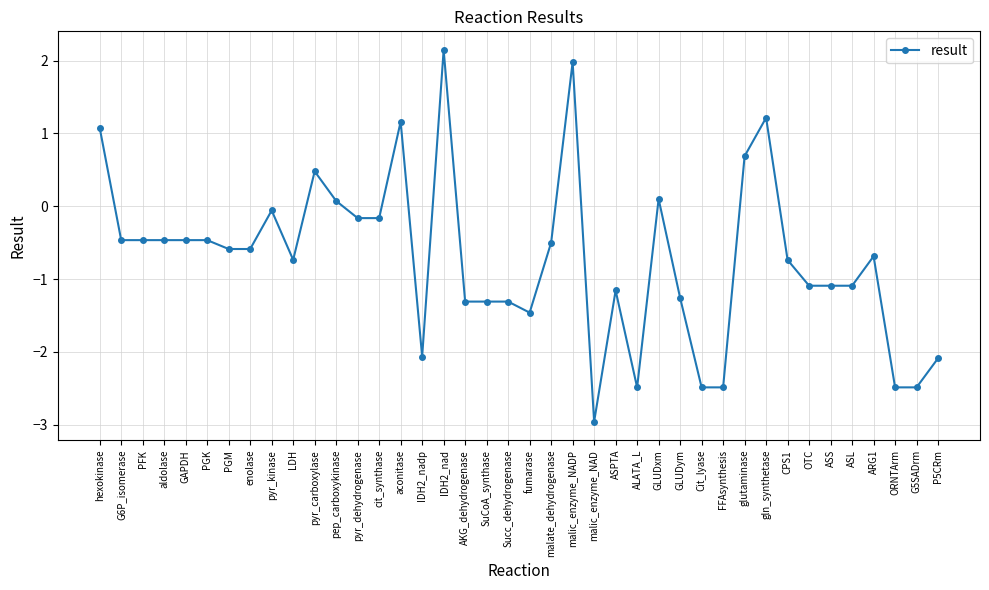

True or false: the data shows -0.6 at PGM.

True